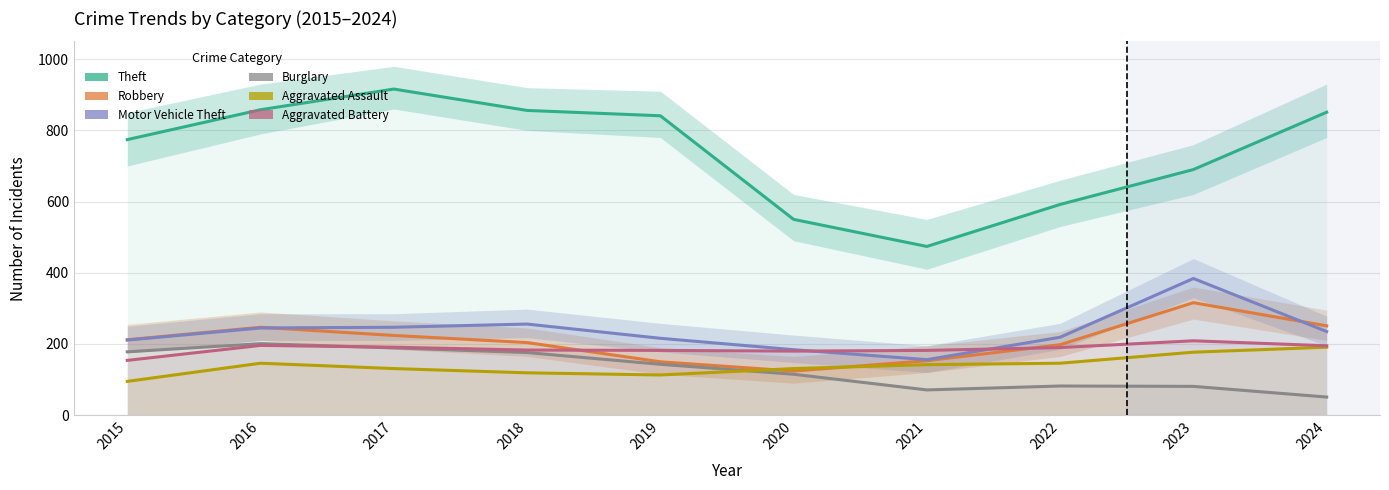

What is the difference between the Robbery values at 2023 and 2017?

92